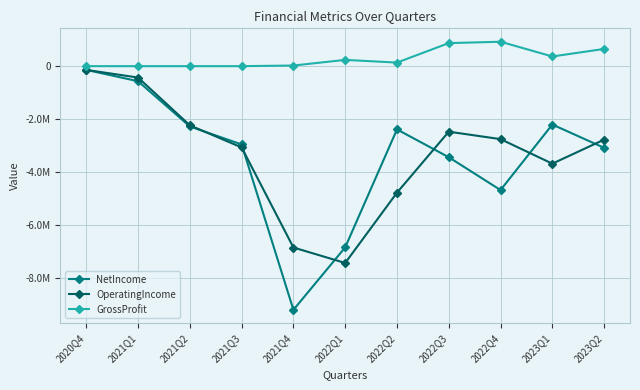

What is the difference between the NetIncome values at 2023Q1 and 2021Q3?

752060